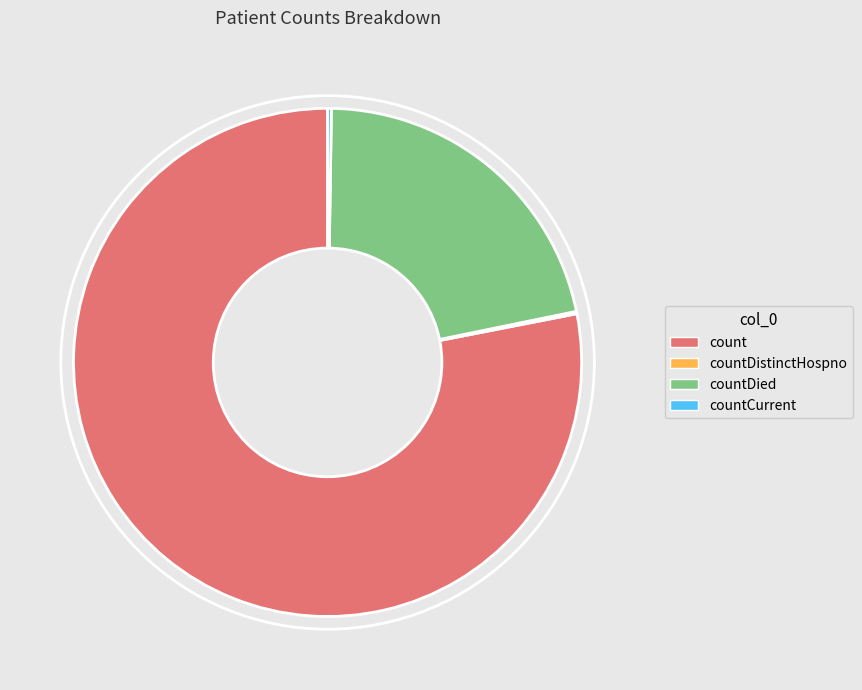

Does count account for over 50% of the chart?

Yes